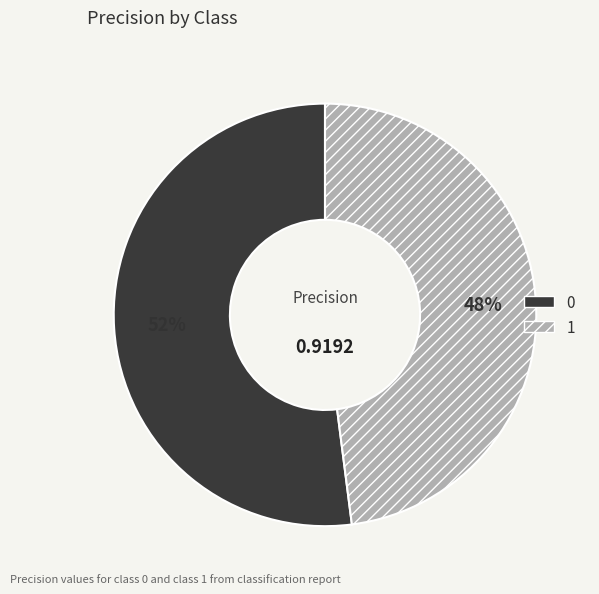

Which slice is the smallest?

1